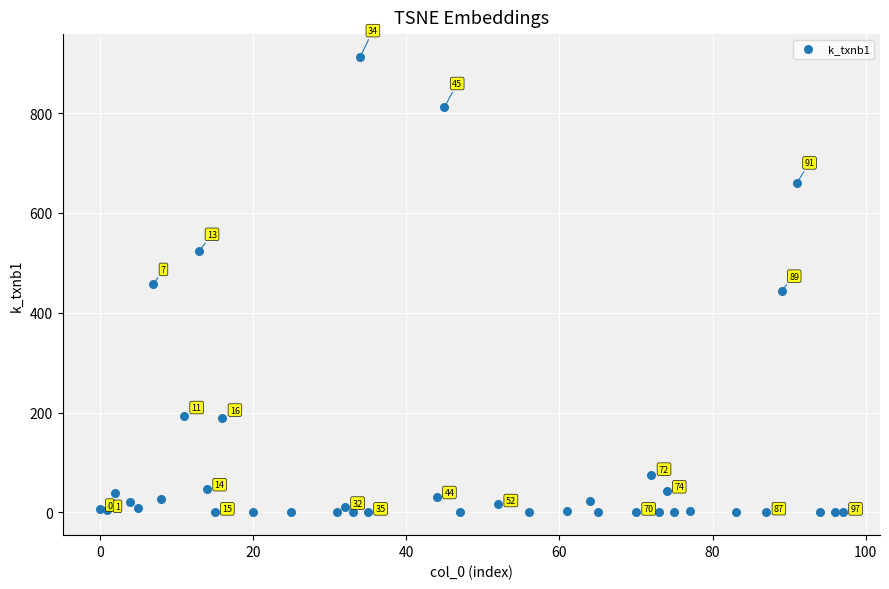

What Y value in the scatter plot is closest to 456?

457.0